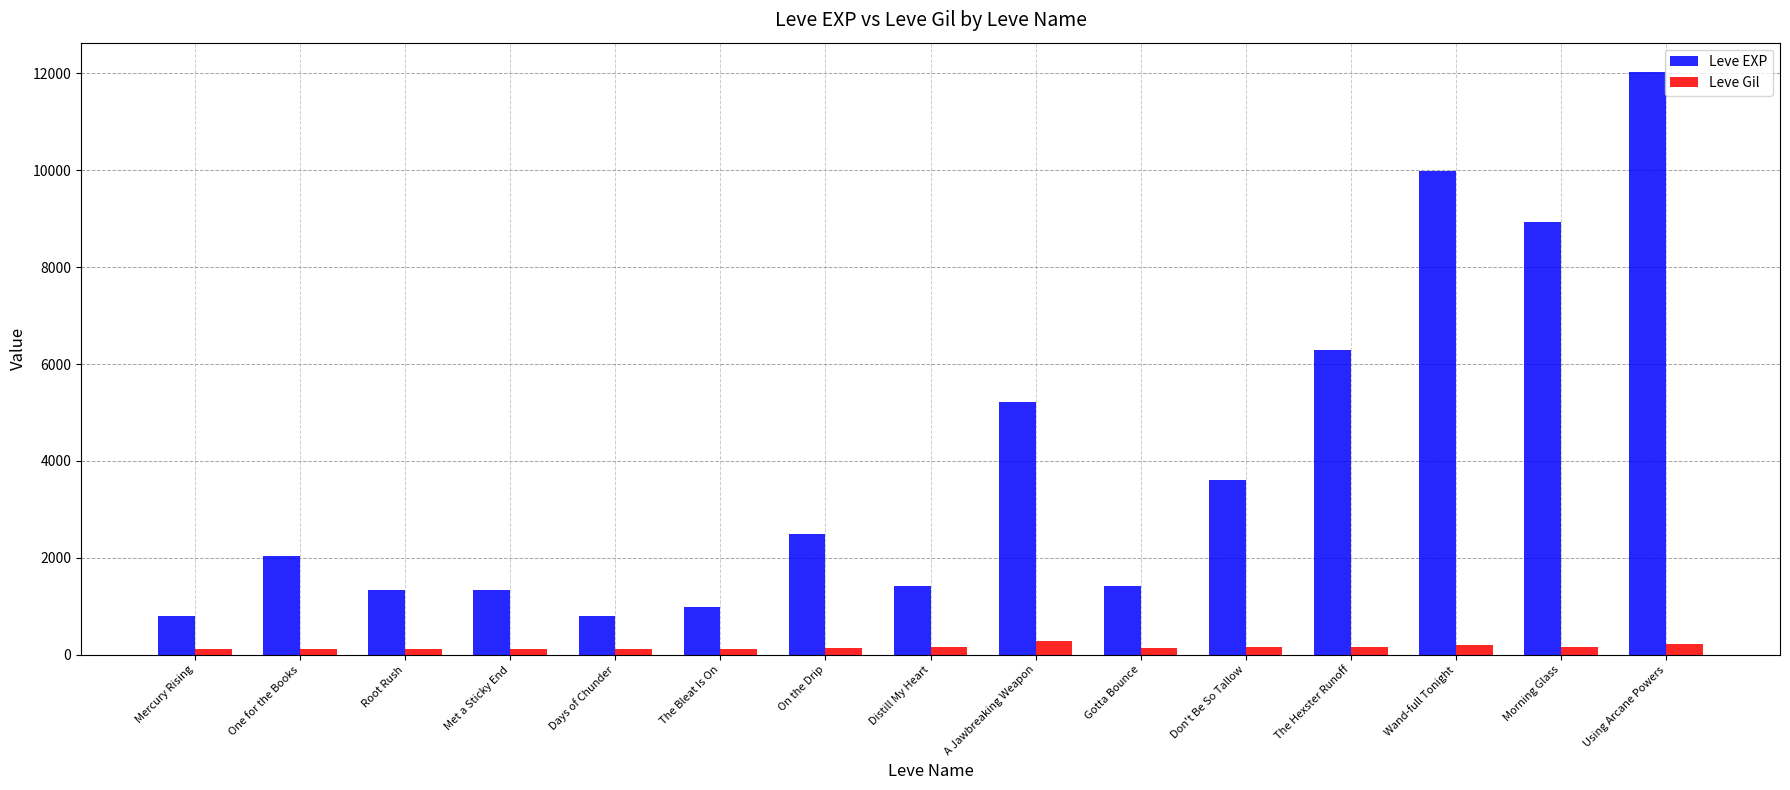

The Leve Gil series shows 140 at Gotta Bounce. True or false?

True